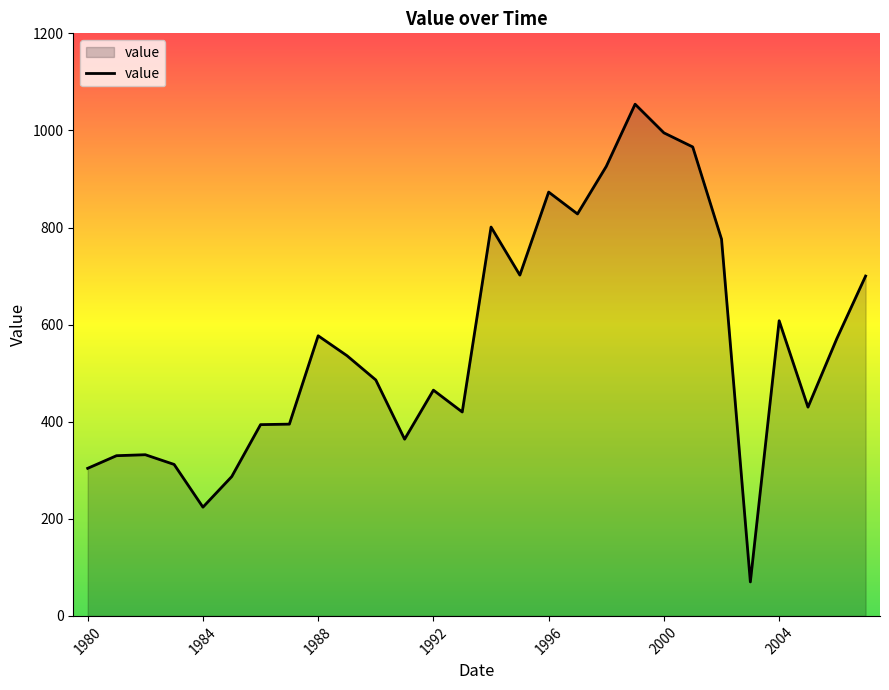

What is the maximum value shown in the chart?

1054